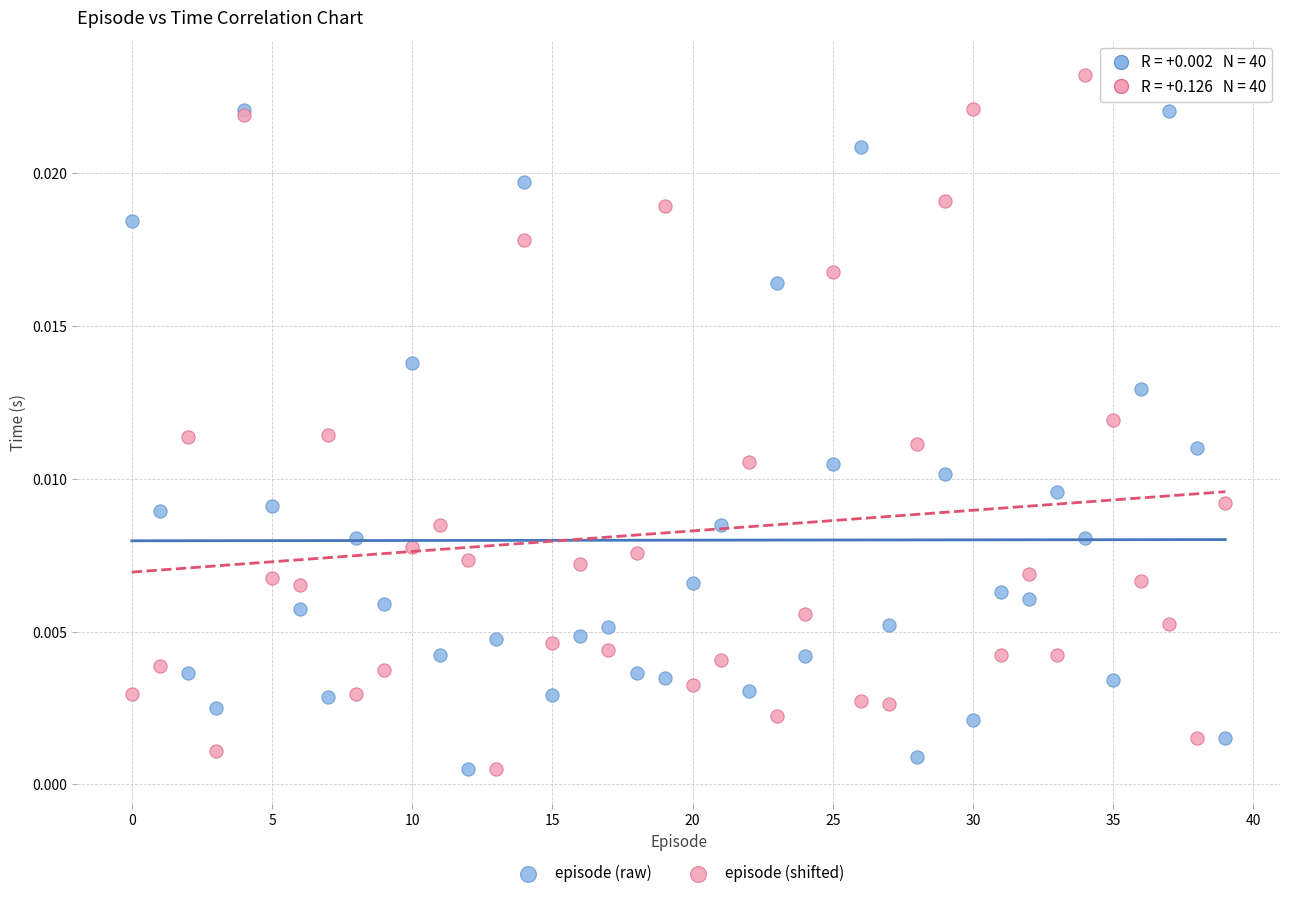

Which series contains the highest Y value?

episode (shifted)